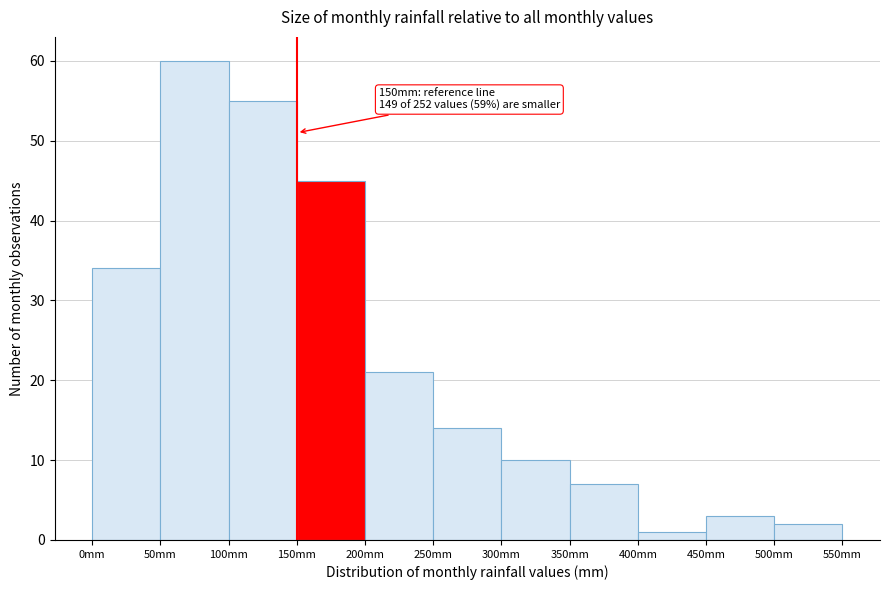

Which range on the x-axis has the tallest bar?

50 to 100